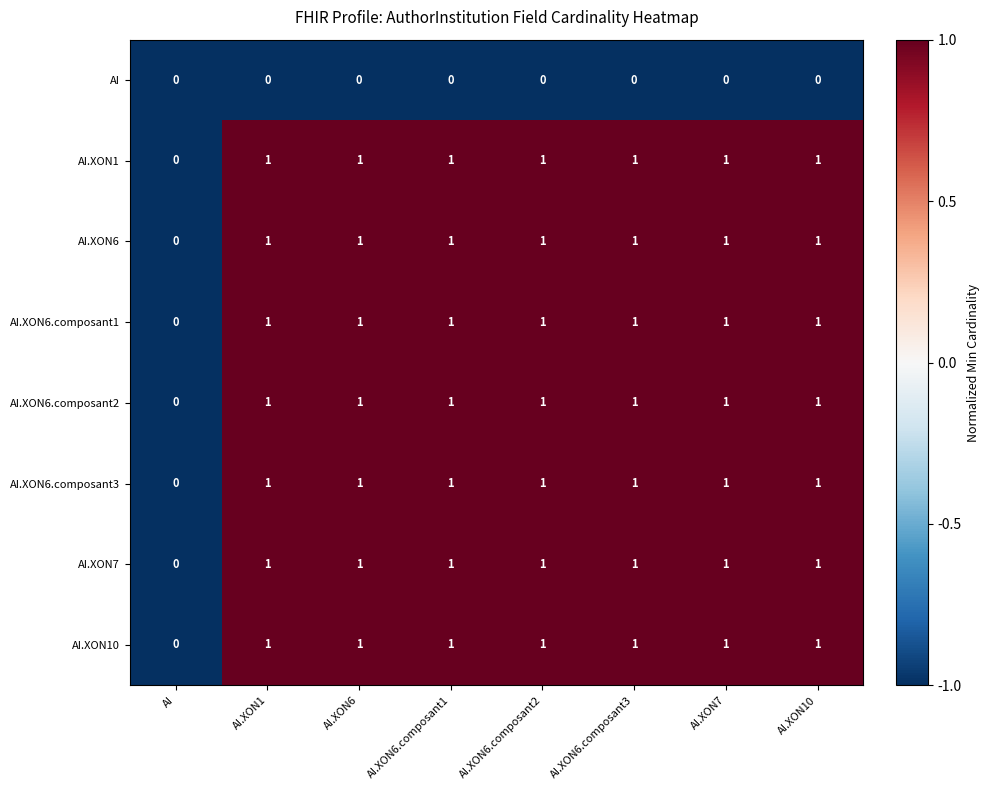

True or false: AI.XON7 has a value of 0 at AI.XON6.composant3.

False